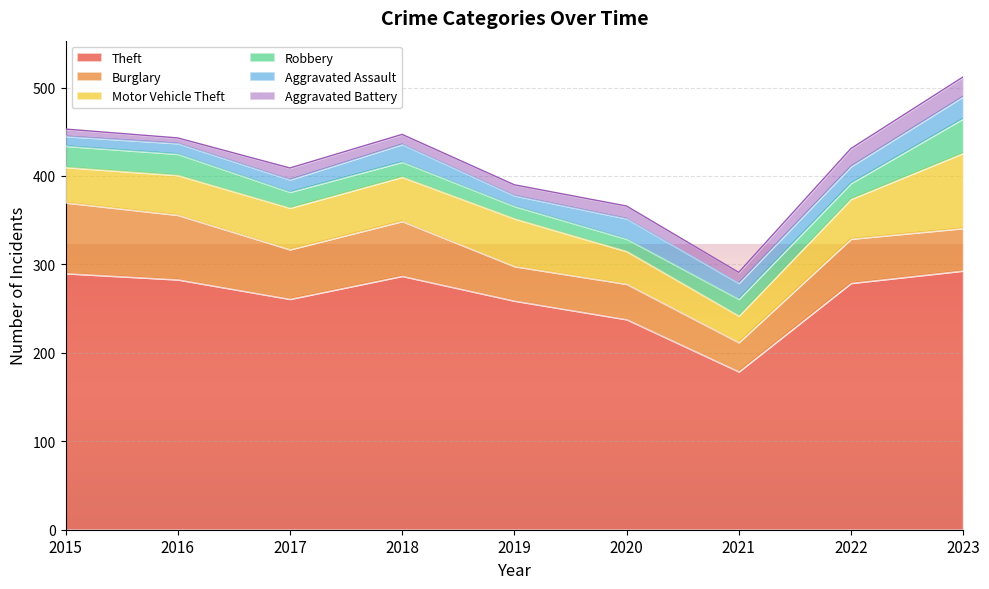

Is the value of Motor Vehicle Theft at 2023 greater than the value of Robbery at 2019?

Yes